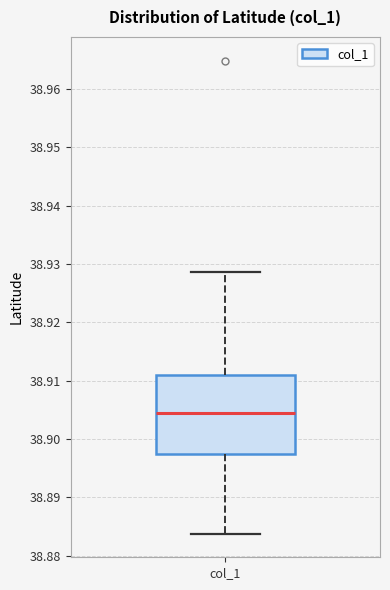

Where does the upper whisker of the box for col_1 end on the y-axis? The values are not printed on the chart, so give them approximately, as read against the axis.

38.929